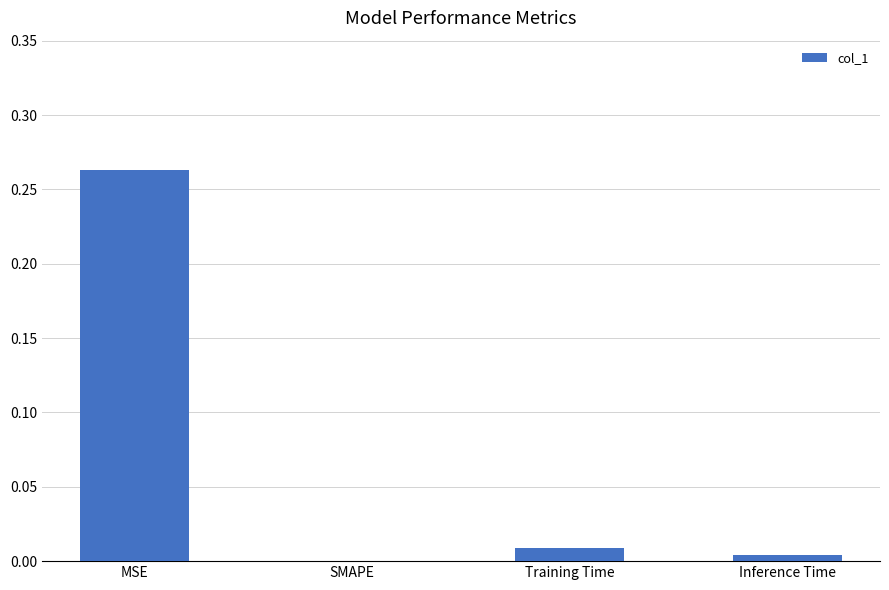

At which category does the chart reach its peak across all series?

MSE